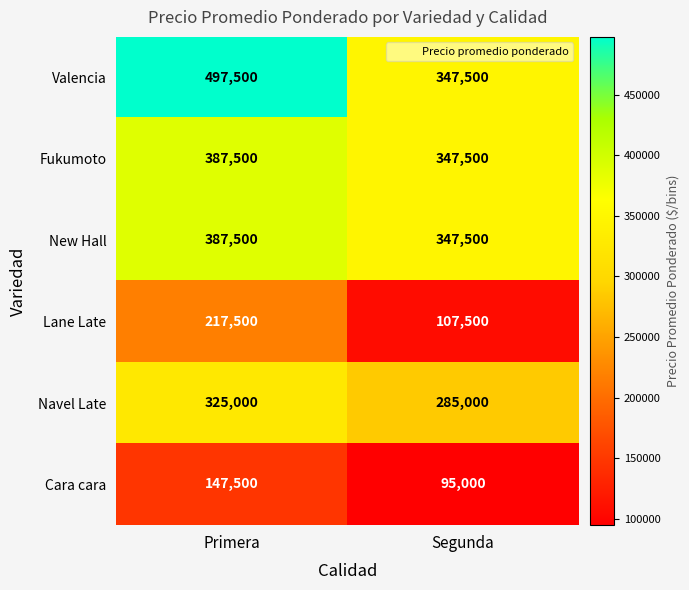

At which category is the sum across all series the highest?

Primera